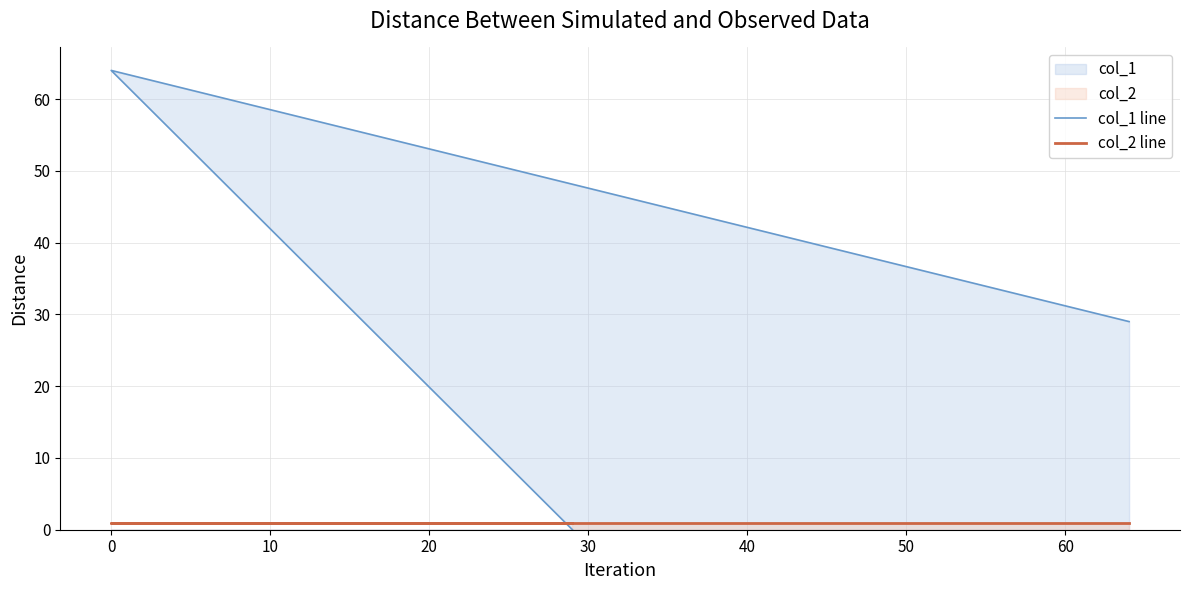

What is the maximum value shown in the chart?

64